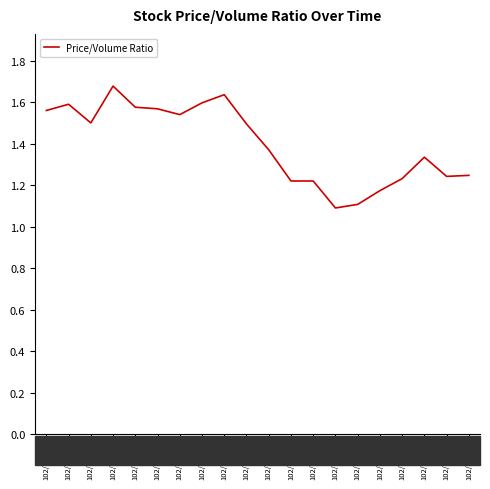

What is the difference between the values at 102/02/23 and 102/01/23?

0.2